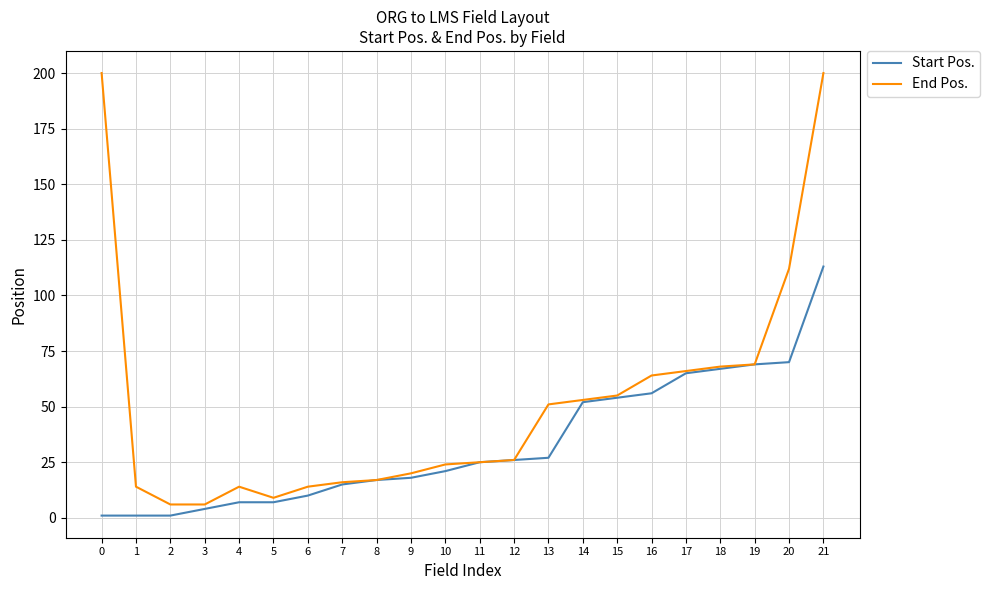

At which category is the sum across all series the highest?

21